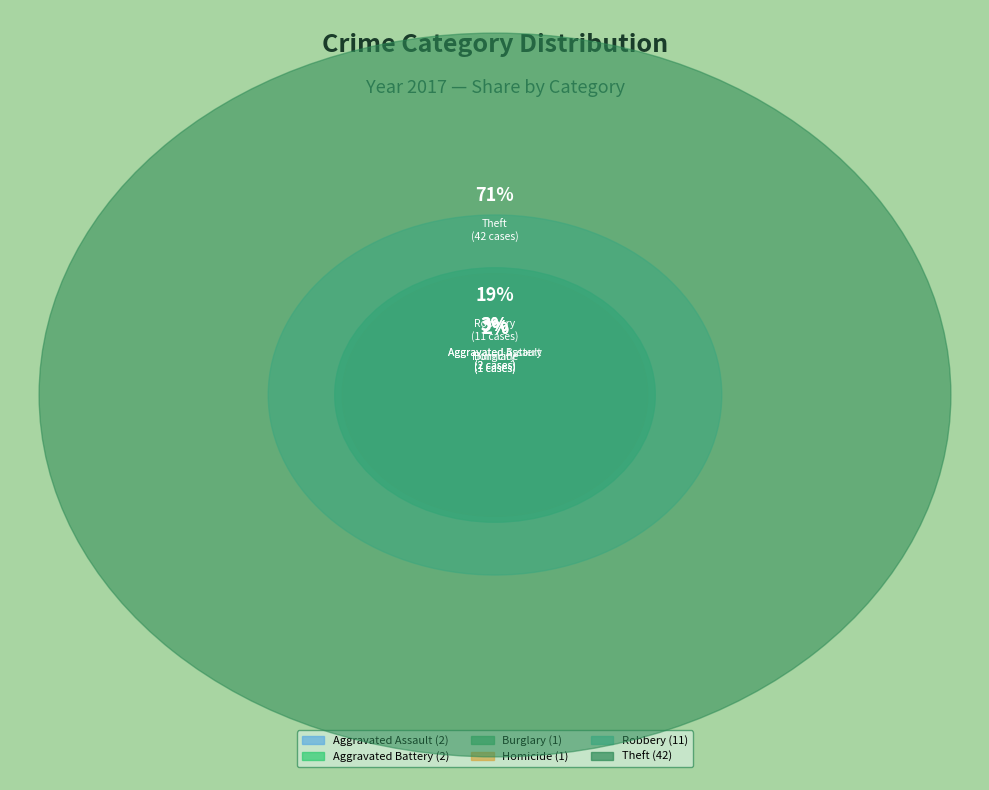

Does any single category account for the majority?

Yes